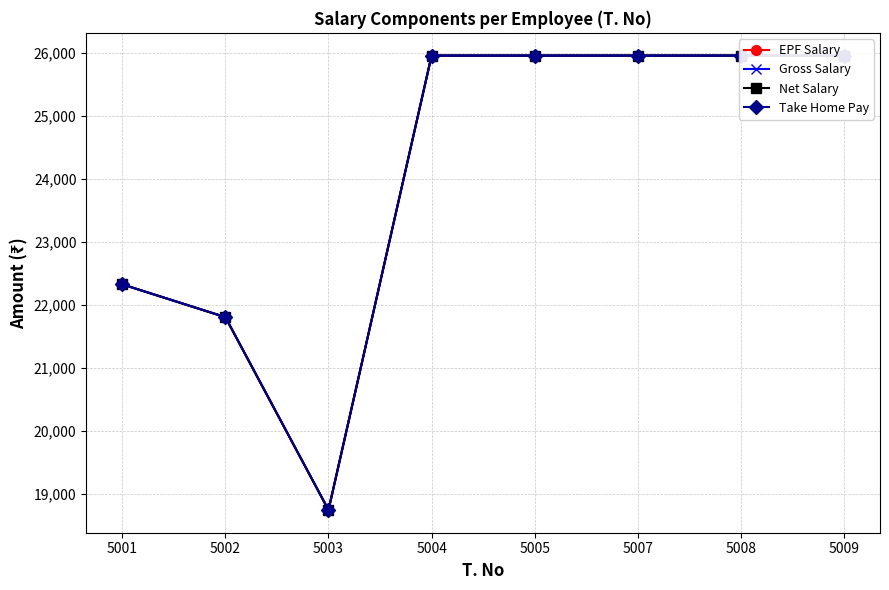

Reading left to right, list all the values displayed in this chart.

EPF Salary: 22329	21808	18748	25961	25961	25961	25961	25961
Gross Salary: 22329	21808	18748	25961	25961	25961	25961	25961
Net Salary: 22329	21808	18748	25961	25961	25961	25961	25961
Take Home Pay: 22330	21810	18750	25960	25960	25960	25960	25960